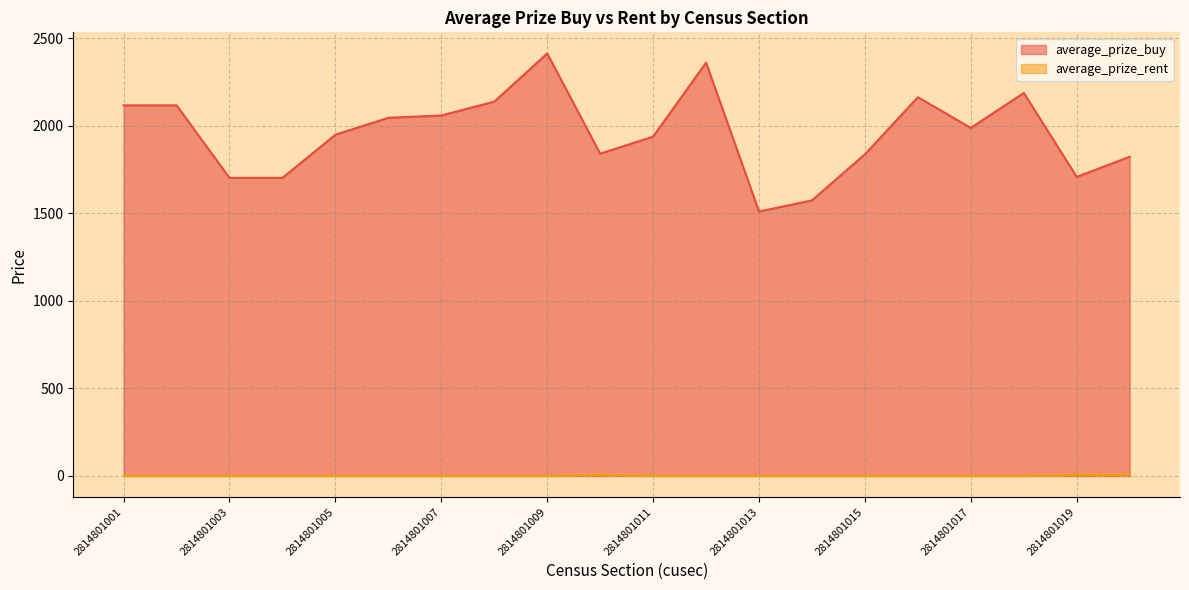

What is the highest value of the average_prize_rent series?

8.0